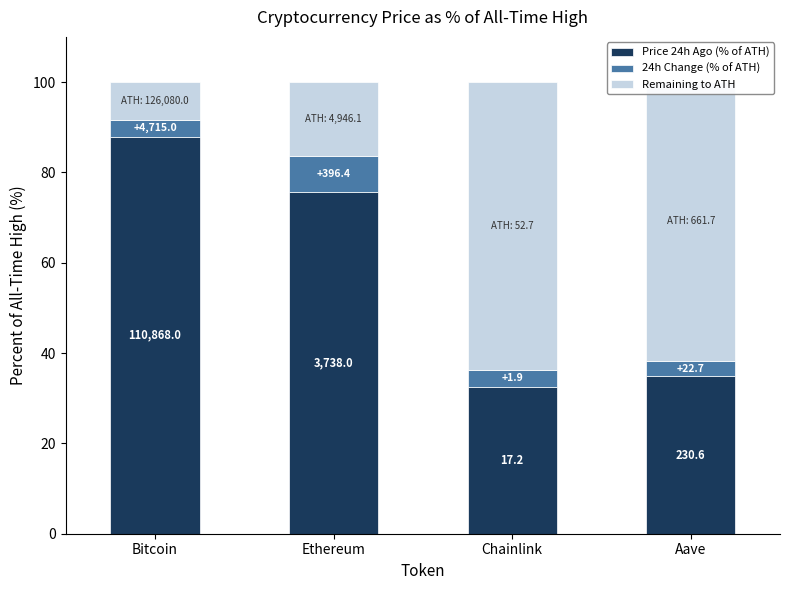

What are all the series names shown in the legend?

Price 24h Ago (% of ATH), 24h Change (% of ATH), Remaining to ATH